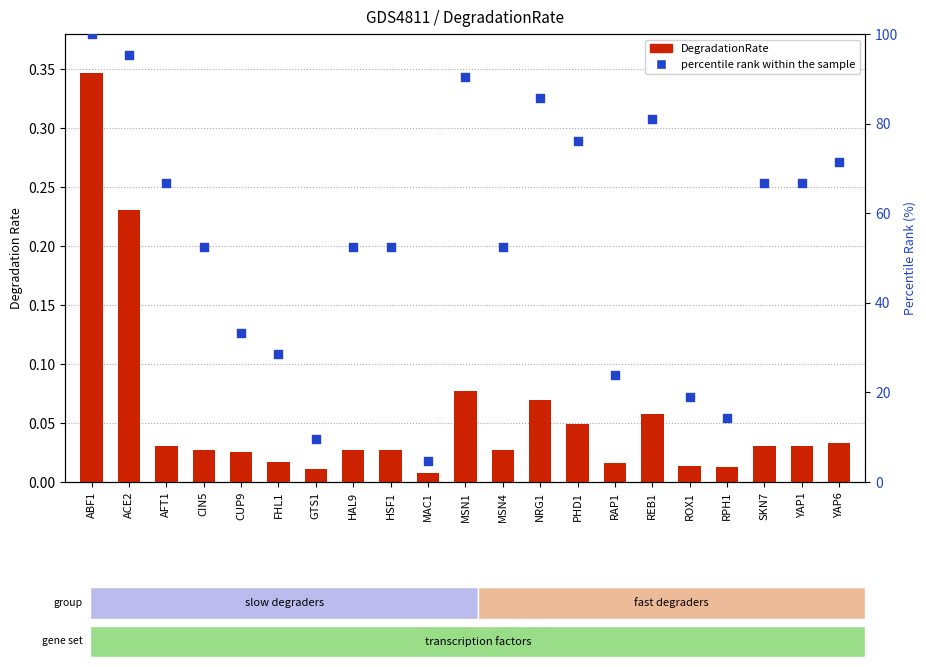

What are all the series names shown in the legend?

DegradationRate, percentile rank within the sample